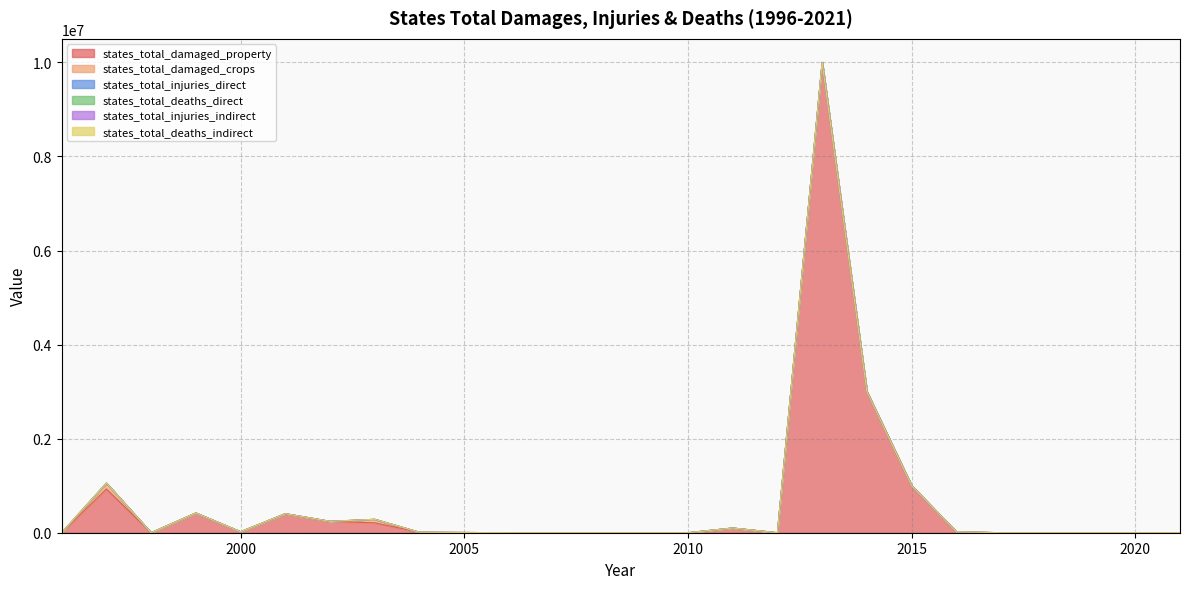

At how many categories does at least one series exceed 3724466?

1